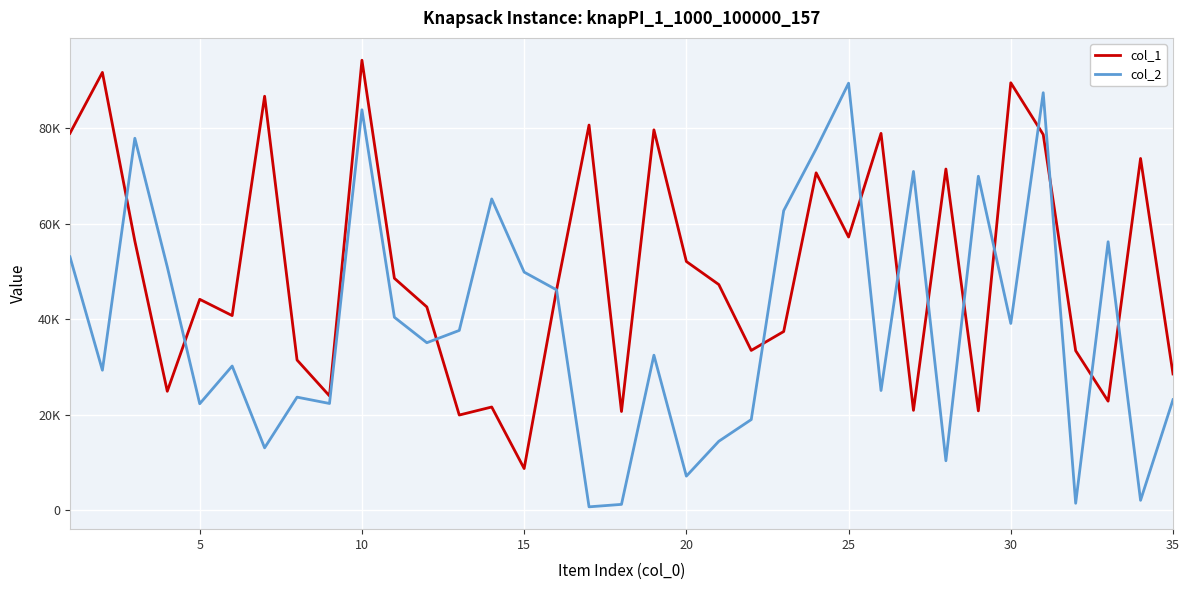

Does the chart have visible grid lines?

Yes